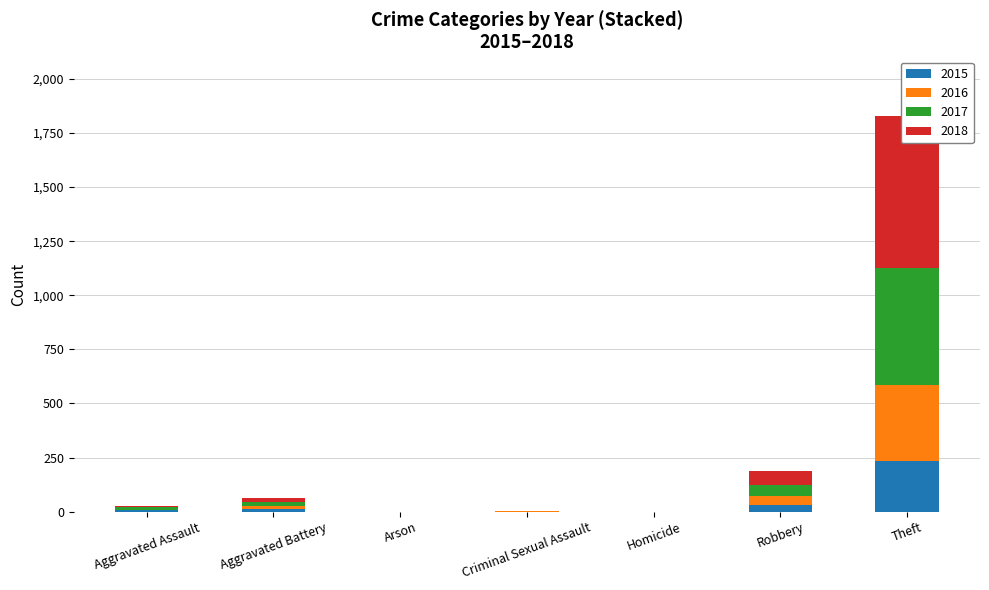

The value of 2015 at Homicide is 0. True or false?

True